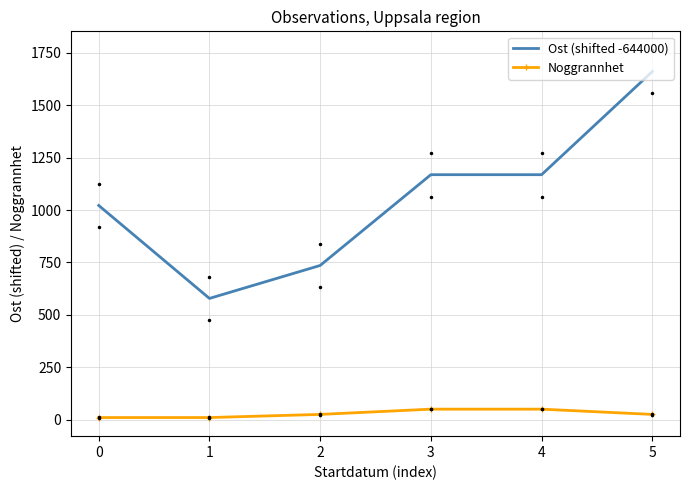

Between 0 and 1, which series saw the biggest shift?

Ost (shifted -644000)